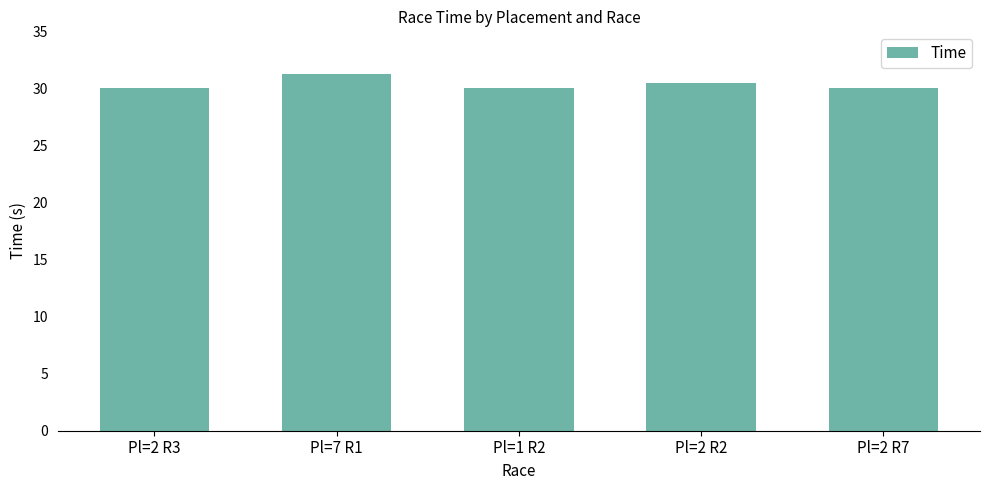

What is the minimum value shown in the chart?

30.0